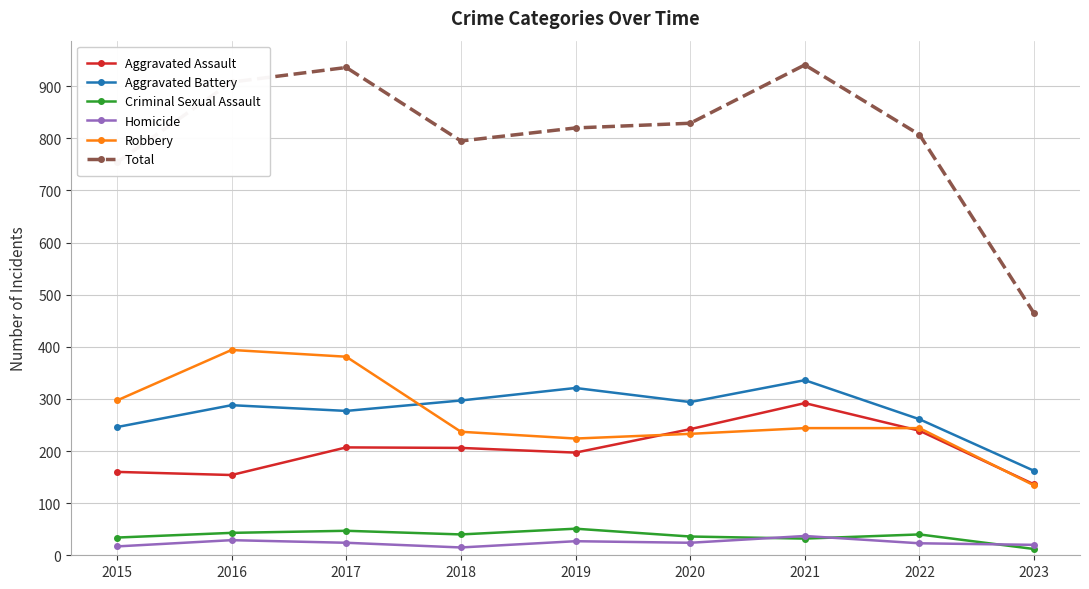

Which series has the largest total across all categories?

Total